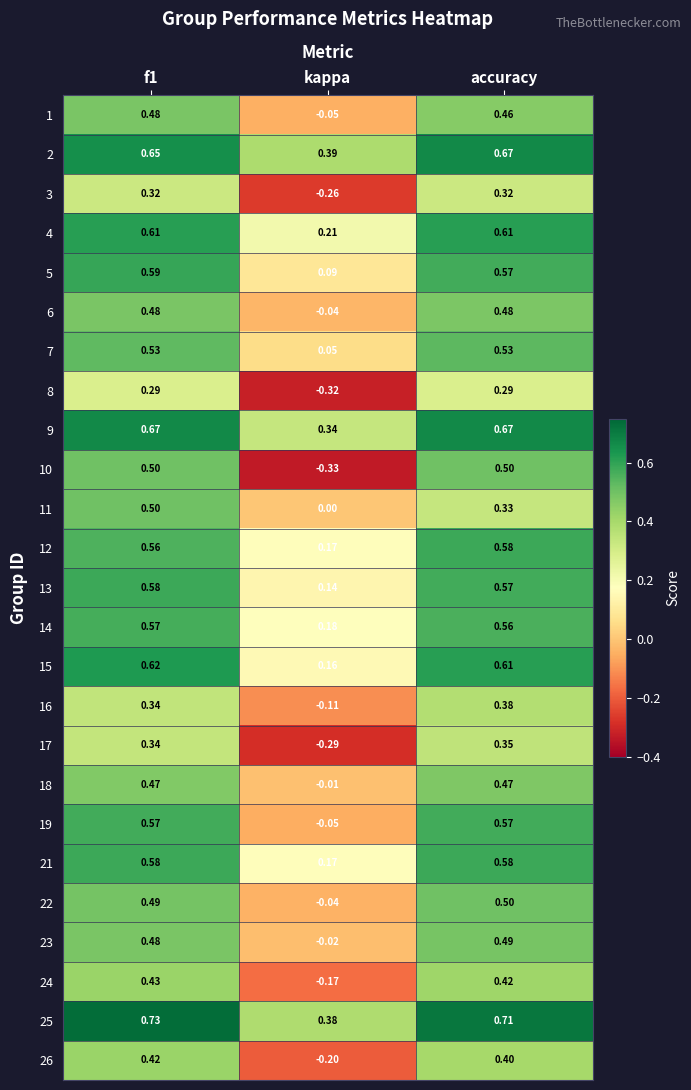

Which category has the lowest value across all series?

kappa